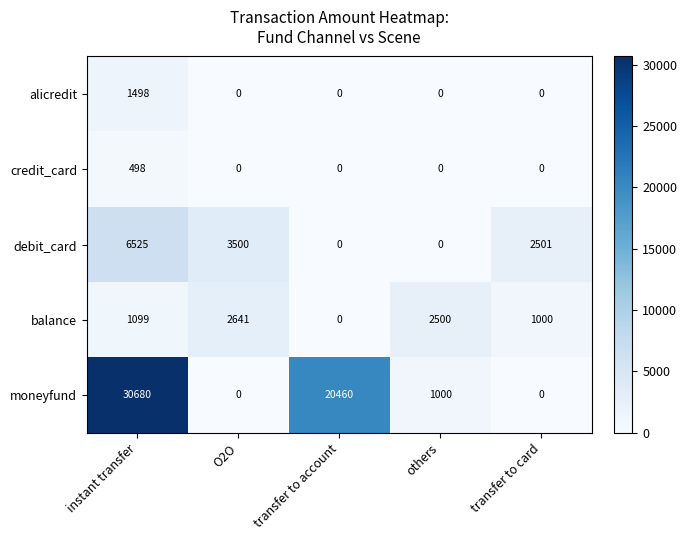

Rank the series by their maximum value, from lowest to highest.

credit_card, alicredit, balance, debit_card, moneyfund